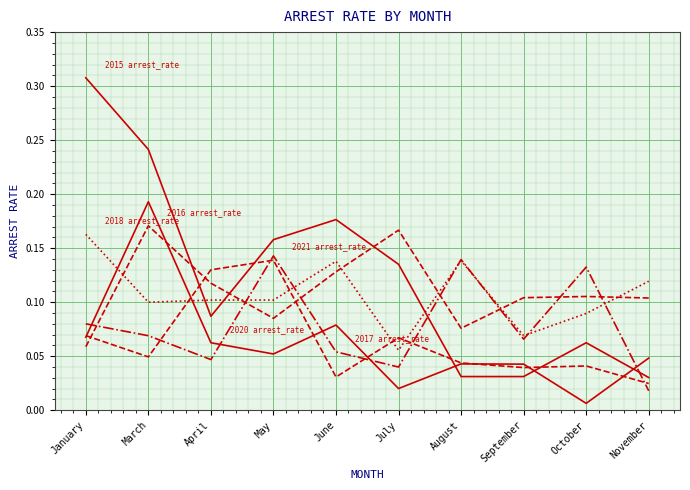

What is the label of the 6th point from the right?

June